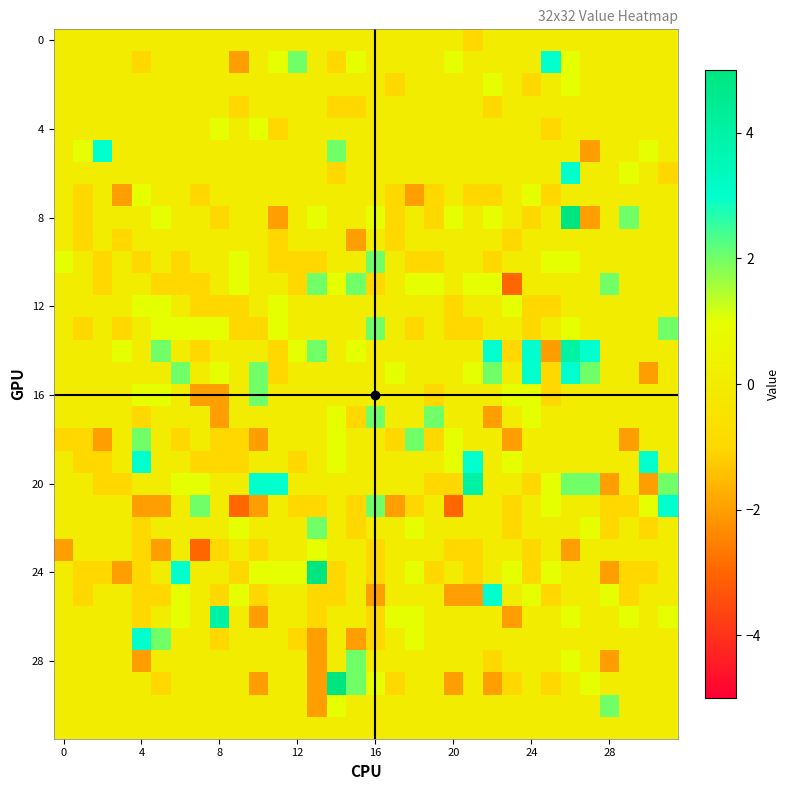

At which category does the chart reach its minimum across all series?

23